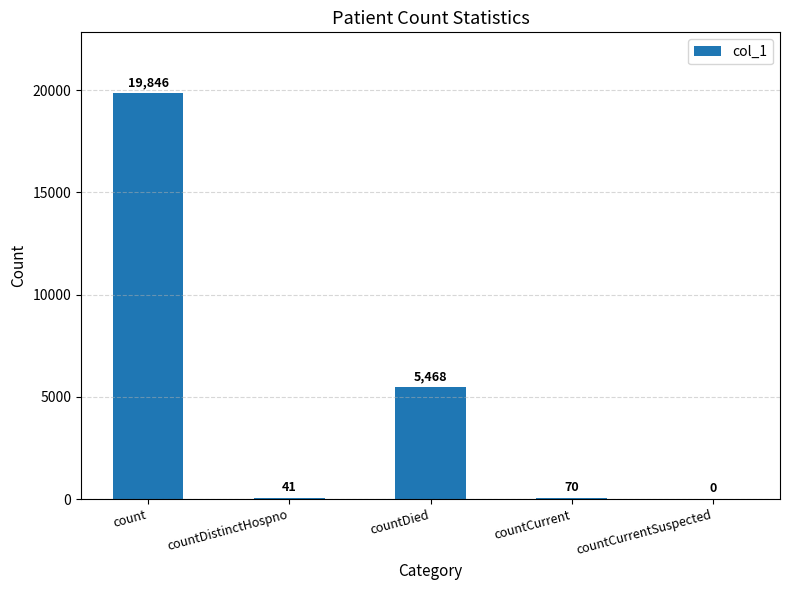

Is it true that the value at countDied is 8716?

False